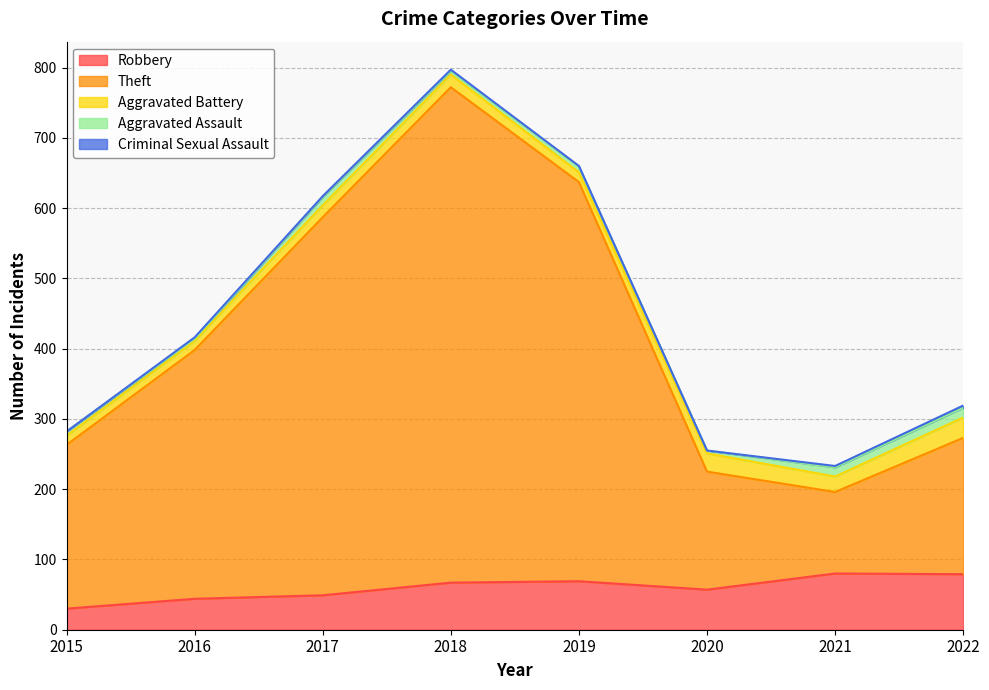

What is the difference between the maximum and minimum values in the Aggravated Battery series?

16